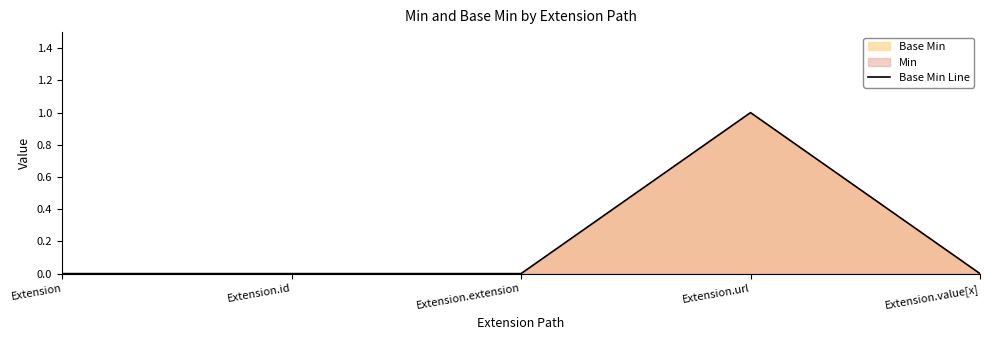

Does the chart display data point markers on the line(s)?

No